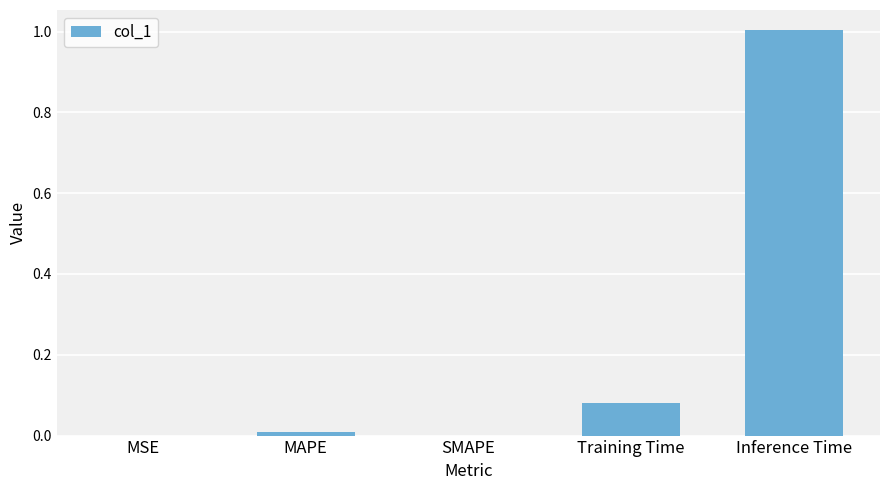

The value at Training Time is 0.0. True or false?

False